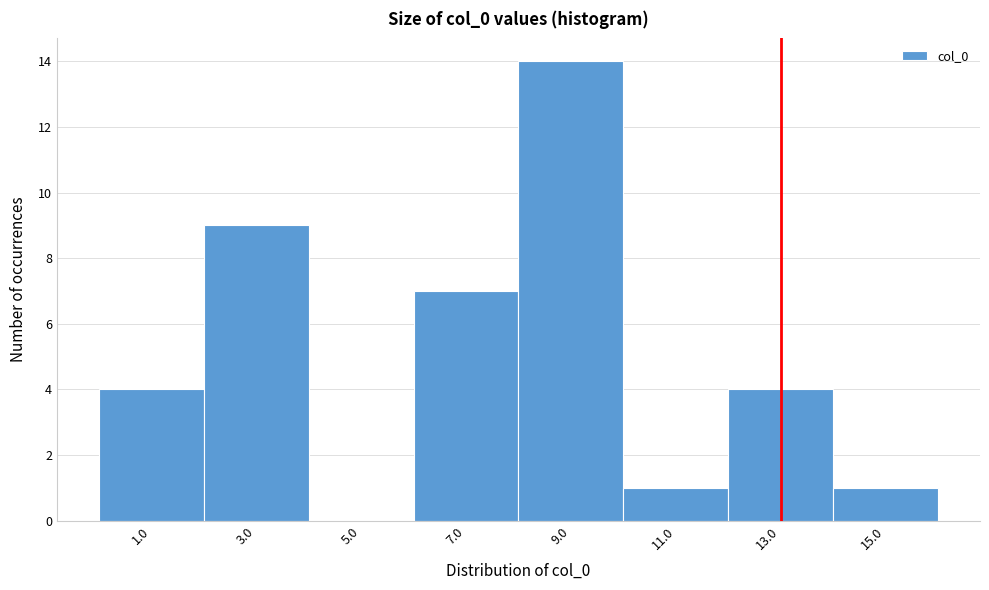

Reading left to right, transcribe all the data shown in this chart.

1.0=4	3.0=9	5.0=0	7.0=7	9.0=14	11.0=1	13.0=4	15.0=1